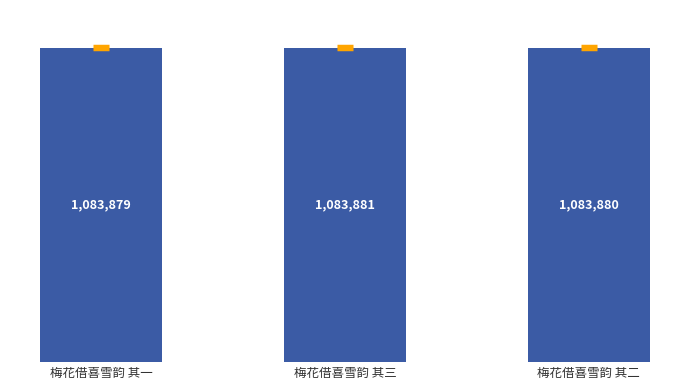

At which label is the value closest to 1083880?

梅花借喜雪韵 其二